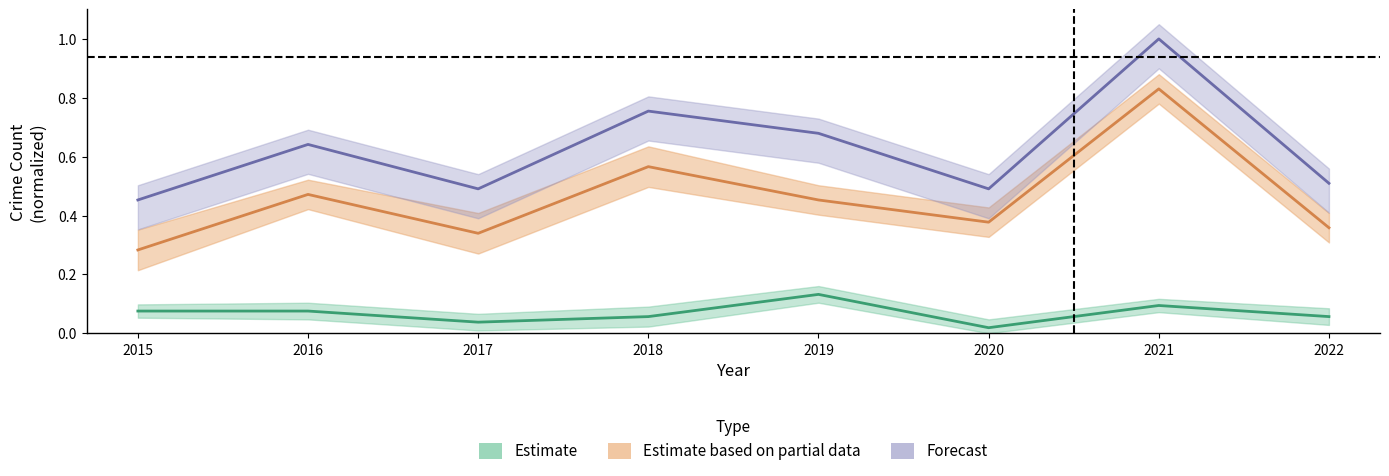

True or false: Aggravated Assault has a value of 0.0 at 2020.

False